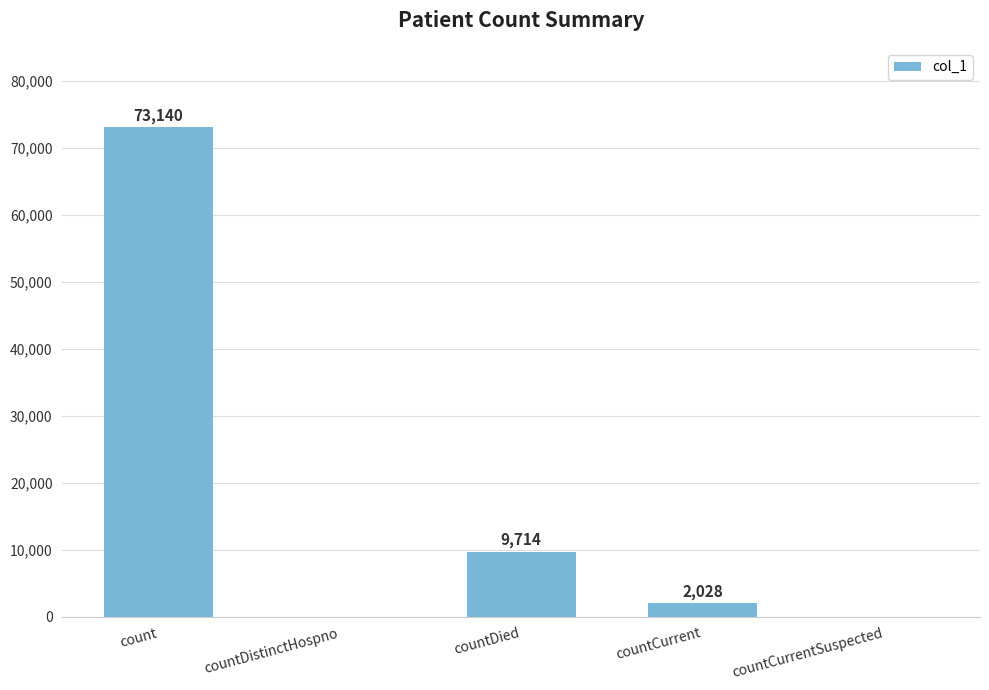

How many distinct data groups are displayed?

1